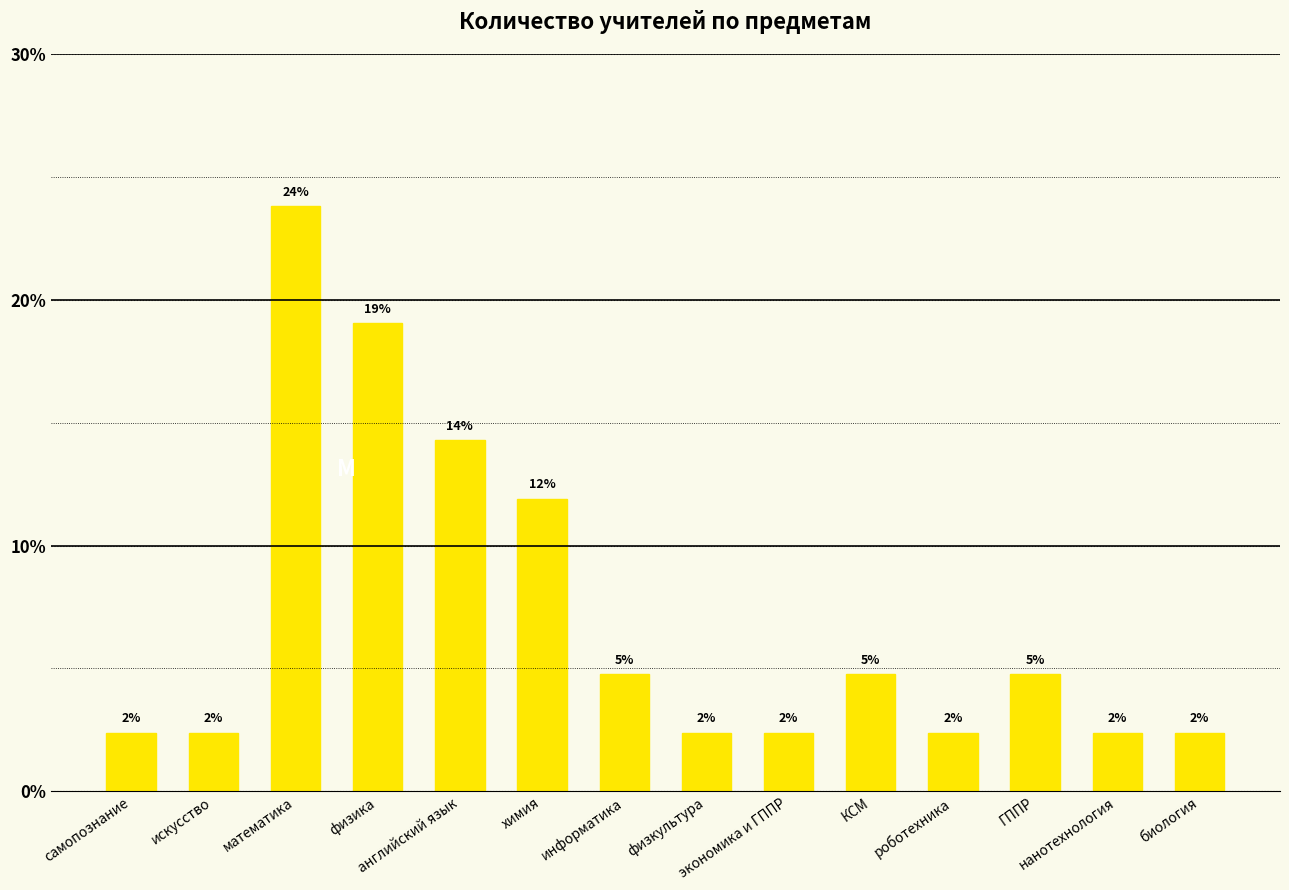

What is the ratio of the value at математика to the value at физика?

1.2